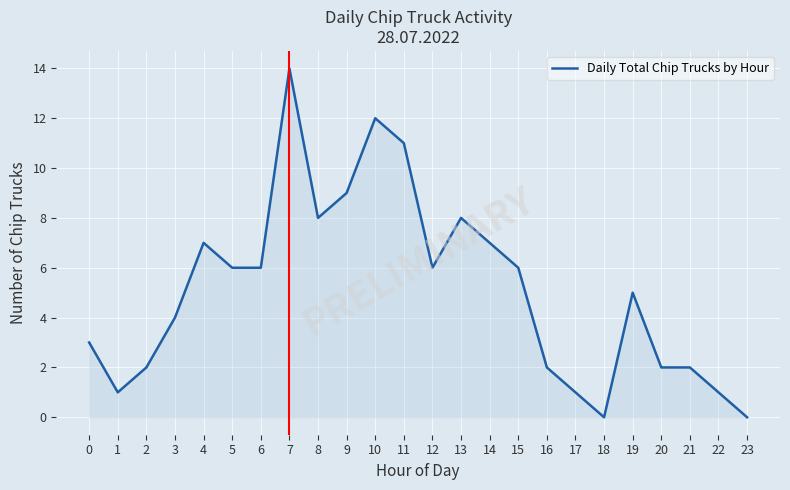

What is the change in value from 8 to 20?

-6